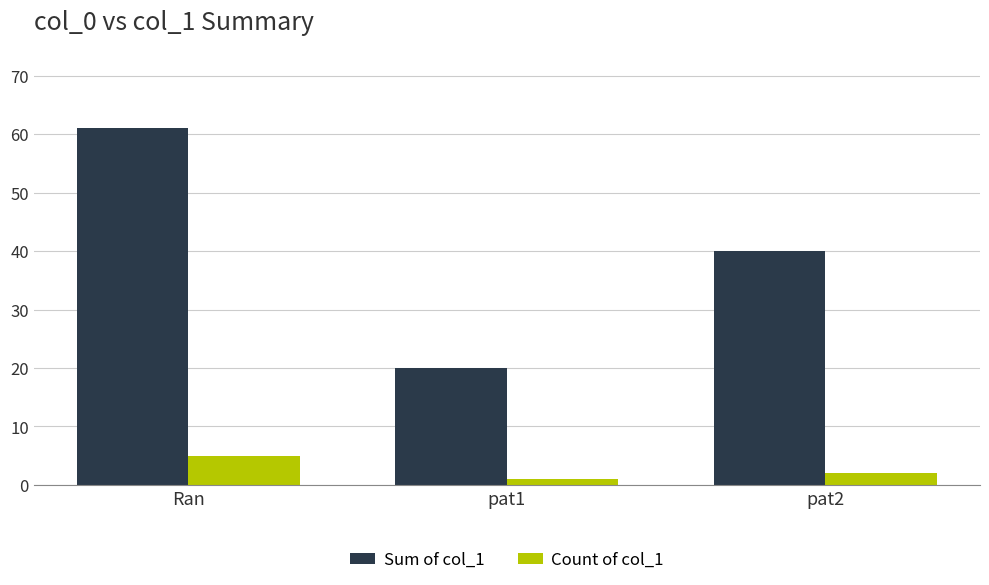

The value of Count of col_1 at pat2 is 2. True or false?

True